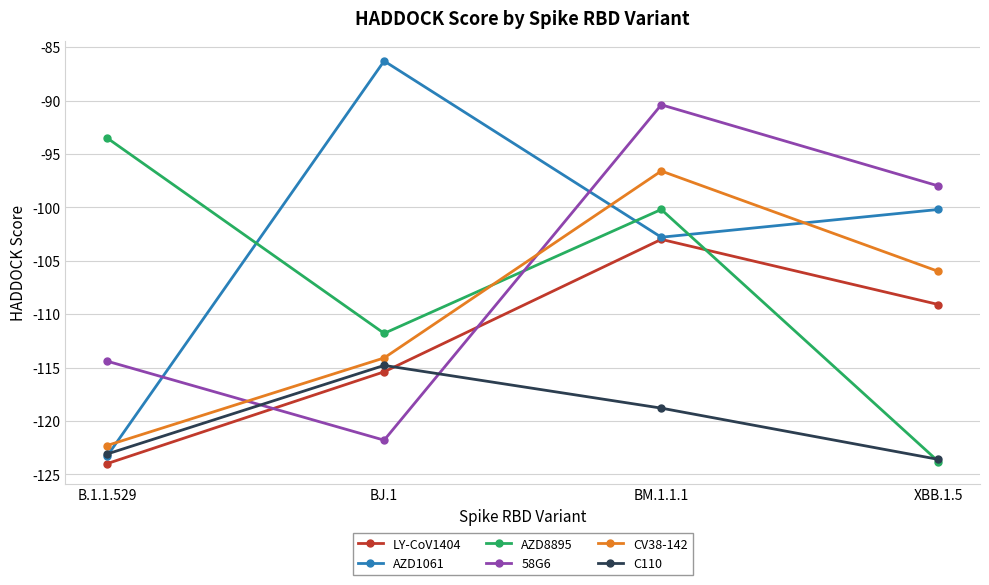

How many lines are shown in the chart?

6